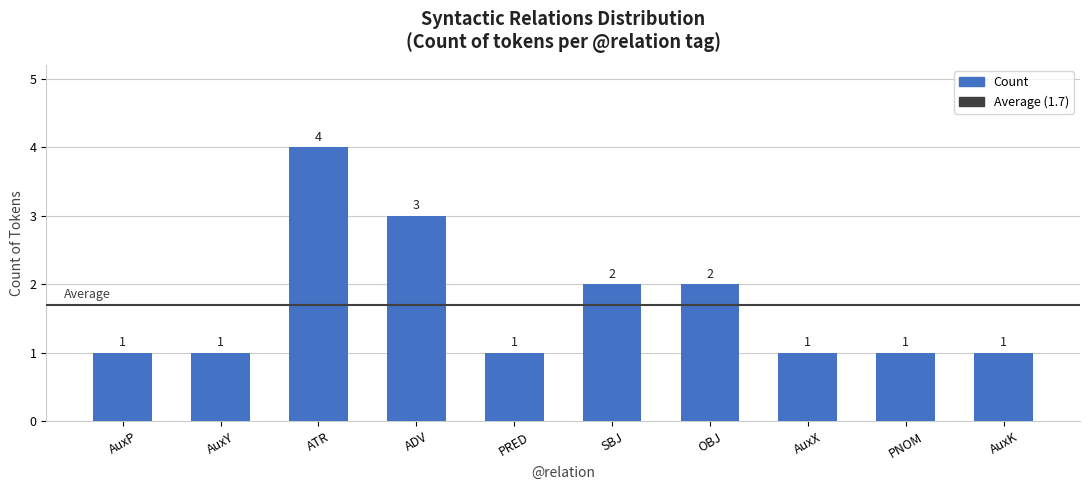

Approximately how many times larger is the value at PRED compared to AuxY?

1.0